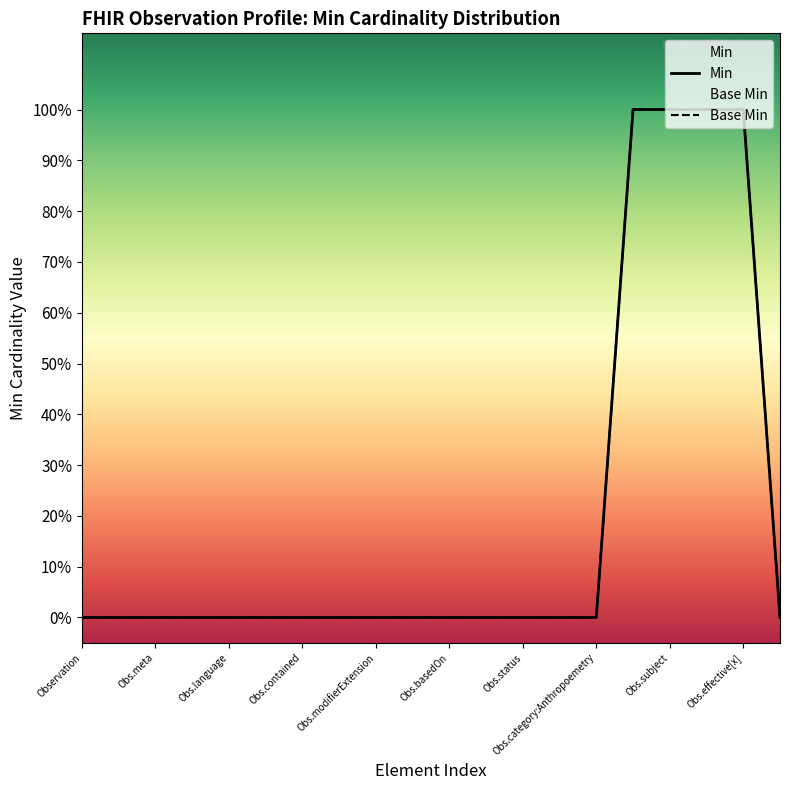

True or false: Base Min has more than 1 interior local peaks.

False